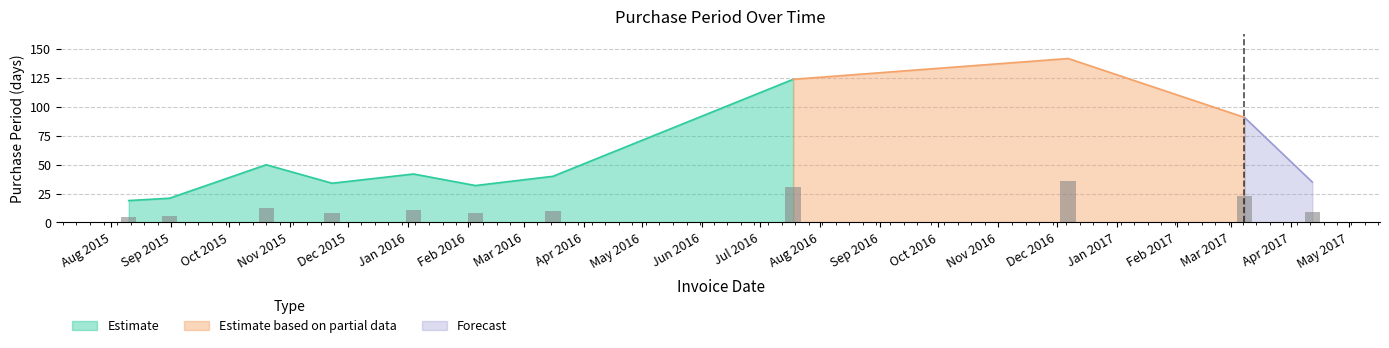

Is it true that the value at 2016-12-07 is 227?

False